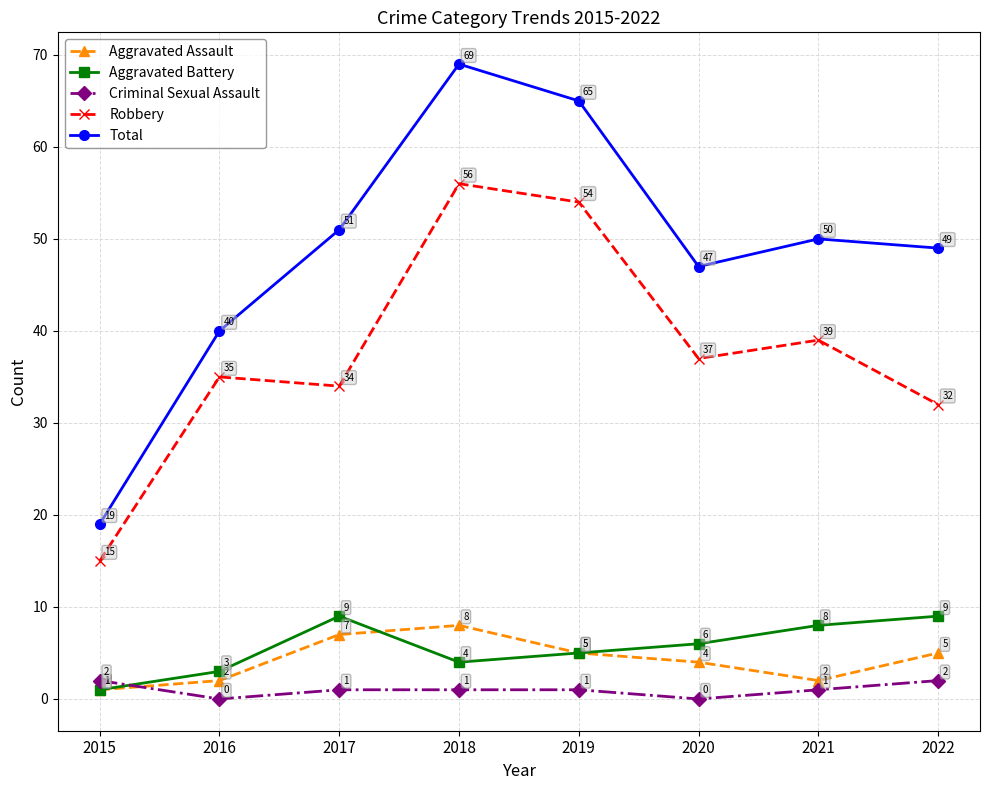

Reading left to right, extract all data points from this chart.

Aggravated Assault: 2015=1	2016=2	2017=7	2018=8	2019=5	2020=4	2021=2	2022=5
Aggravated Battery: 2015=1	2016=3	2017=9	2018=4	2019=5	2020=6	2021=8	2022=9
Criminal Sexual Assault: 2015=2	2016=0	2017=1	2018=1	2019=1	2020=0	2021=1	2022=2
Robbery: 2015=15	2016=35	2017=34	2018=56	2019=54	2020=37	2021=39	2022=32
Total: 2015=19	2016=40	2017=51	2018=69	2019=65	2020=47	2021=50	2022=49